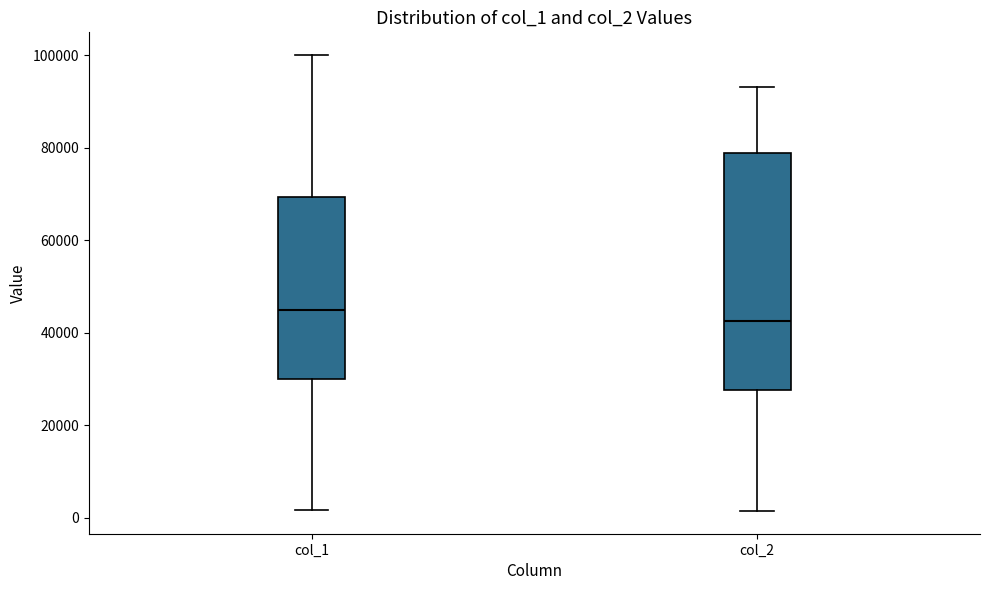

Which box is the tallest, from its lower edge to its upper edge?

col_2